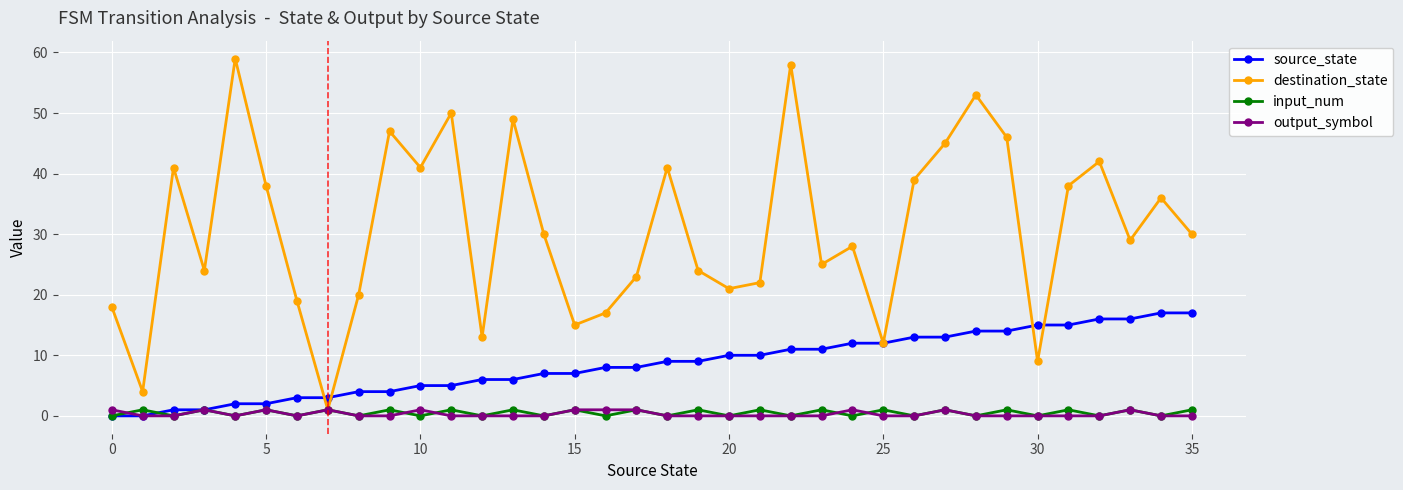

Reading left to right, what are all the values shown in this chart?

source_state: 0	0	1	1	2	2	3	3	4	4	5	5	6	6	7	7	8	8	9	9	10	10	11	11	12	12	13	13	14	14	15	15	16	16	17	17
destination_state: 18	4	41	24	59	38	19	1	20	47	41	50	13	49	30	15	17	23	41	24	21	22	58	25	28	12	39	45	53	46	9	38	42	29	36	30
input_num: 0	1	0	1	0	1	0	1	0	1	0	1	0	1	0	1	0	1	0	1	0	1	0	1	0	1	0	1	0	1	0	1	0	1	0	1
output_symbol: 1	0	0	1	0	1	0	1	0	0	1	0	0	0	0	1	1	1	0	0	0	0	0	0	1	0	0	1	0	0	0	0	0	1	0	0